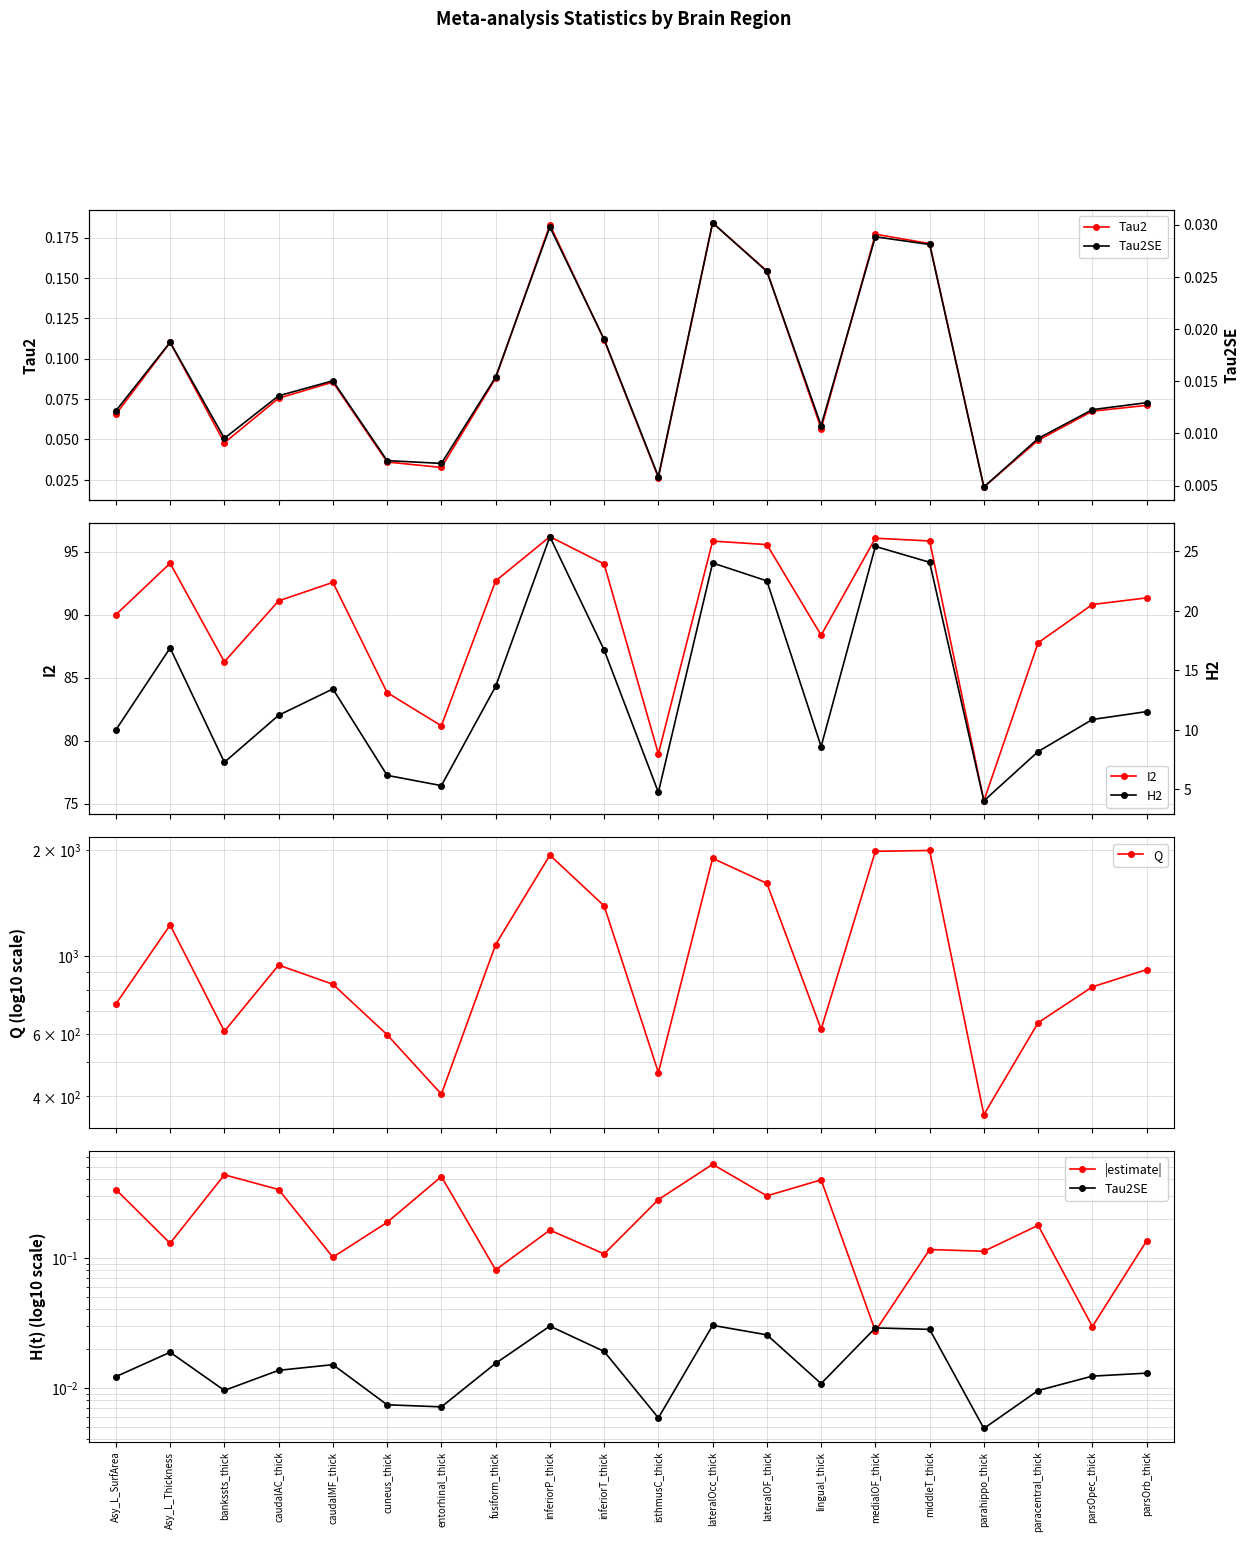

True or false: Tau2 has more than 1 points higher than both neighbors.

True